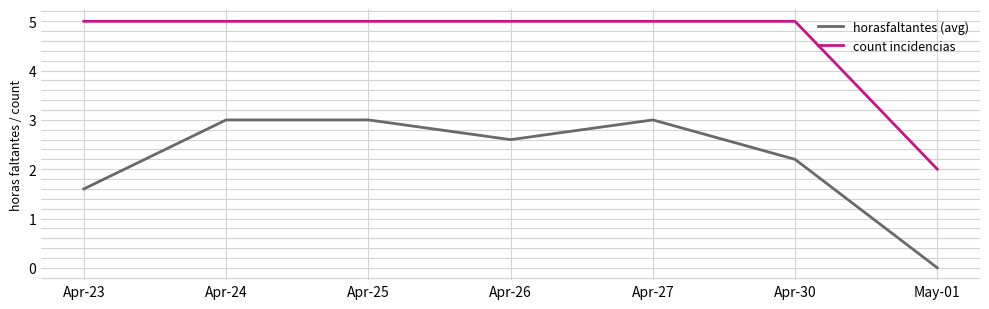

What is the difference between the horasfaltantes (avg) values at Apr-24 and Apr-30?

0.8